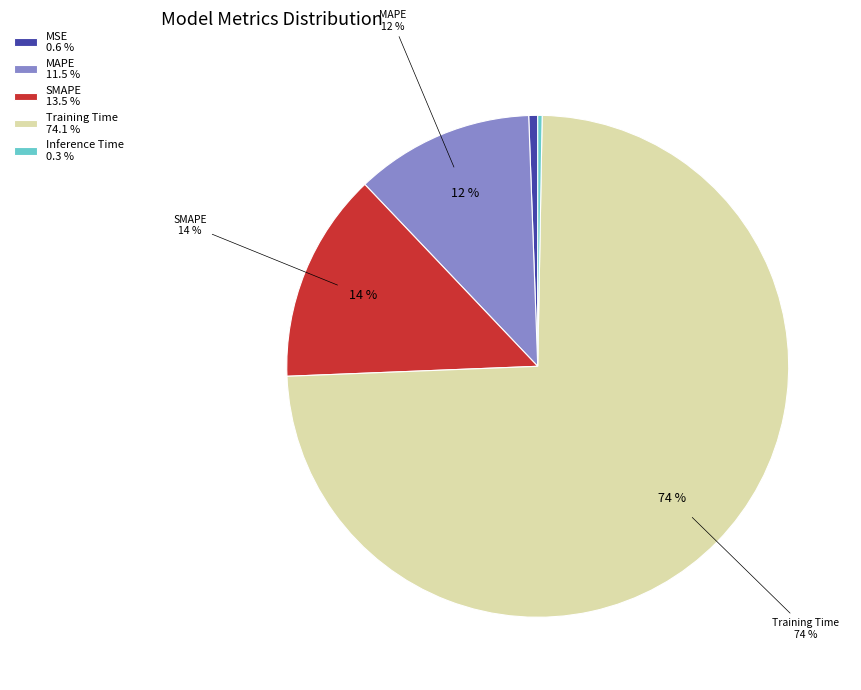

Combined, do Training Time and MSE account for over 50%?

Yes